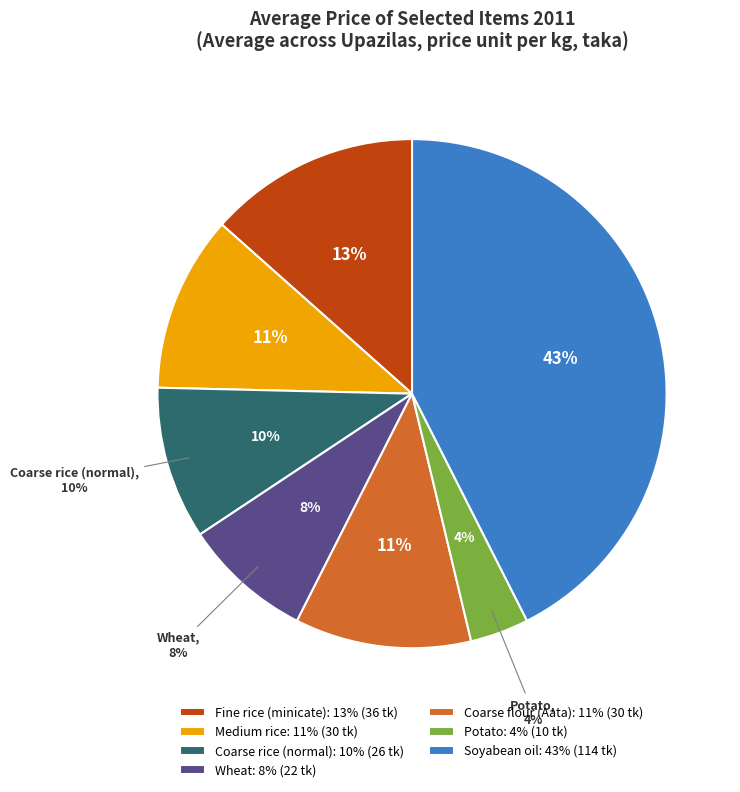

What is the change in value from Coarse rice (normal) to Coarse flour (Aata)?

+4